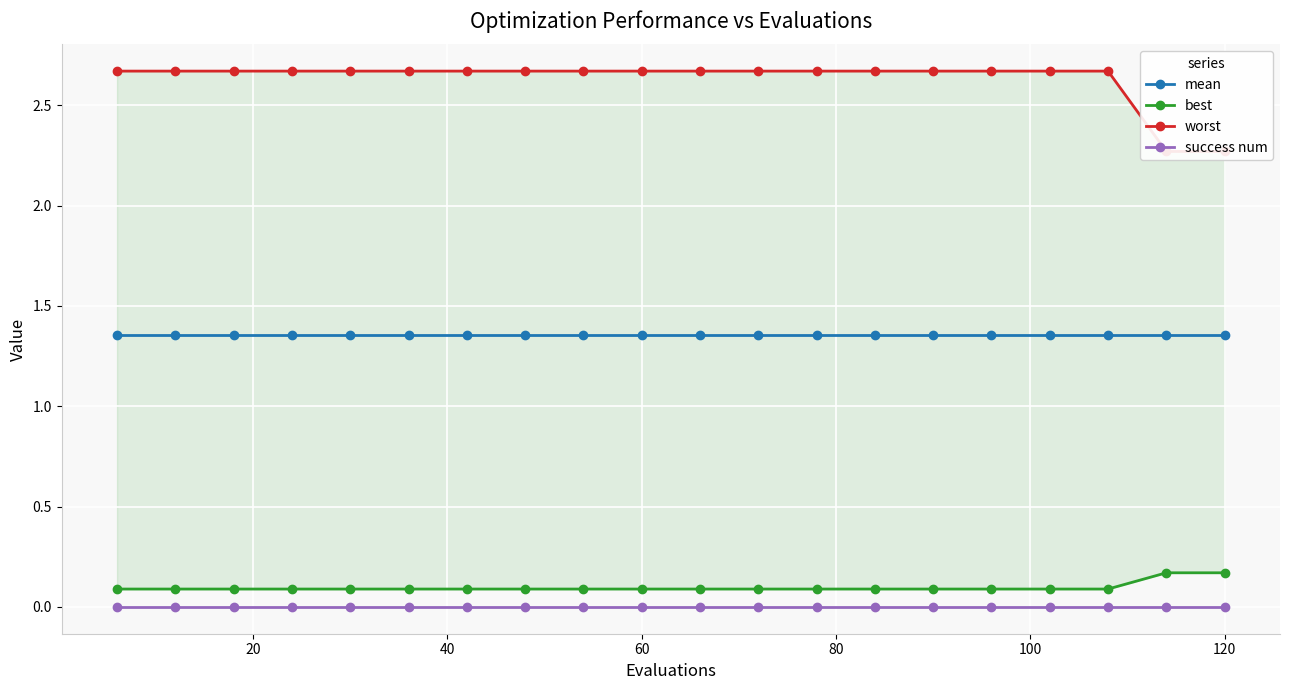

True or false: mean has more than 1 points higher than both neighbors.

False